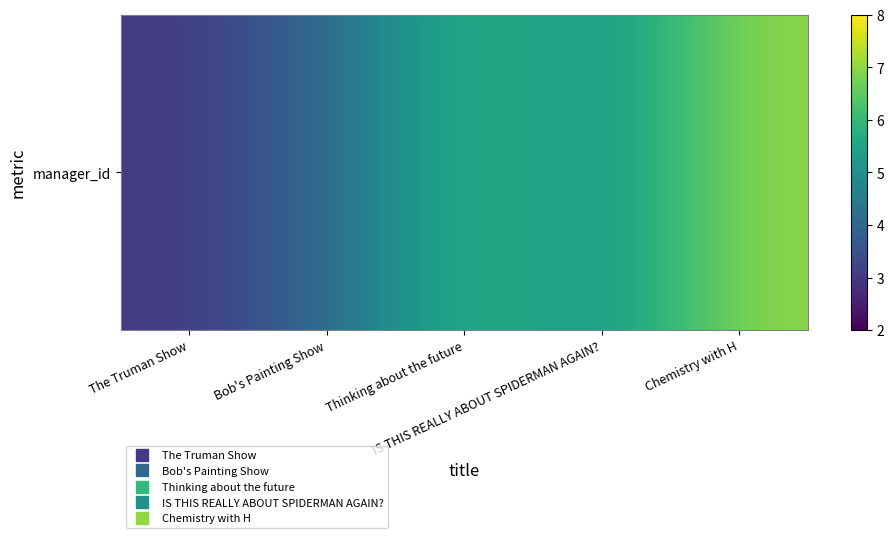

The chart shows a value of 7 at IS THIS REALLY ABOUT SPIDERMAN AGAIN?. True or false?

False